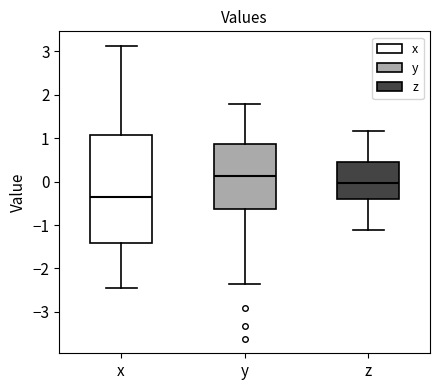

Reading left to right, transcribe this box plot: for each box, give where its median line is, the range the box spans, and where its two whiskers end, as read against the y-axis. The values are not printed on the chart, so give them approximately, as read against the axis.

x: median -0.4, box -1.4 to 1.1, whiskers -2.4 to 3.1
y: median 0.1, box -0.6 to 0.9, whiskers -2.4 to 1.8
z: median 0.0, box -0.4 to 0.5, whiskers -1.1 to 1.2